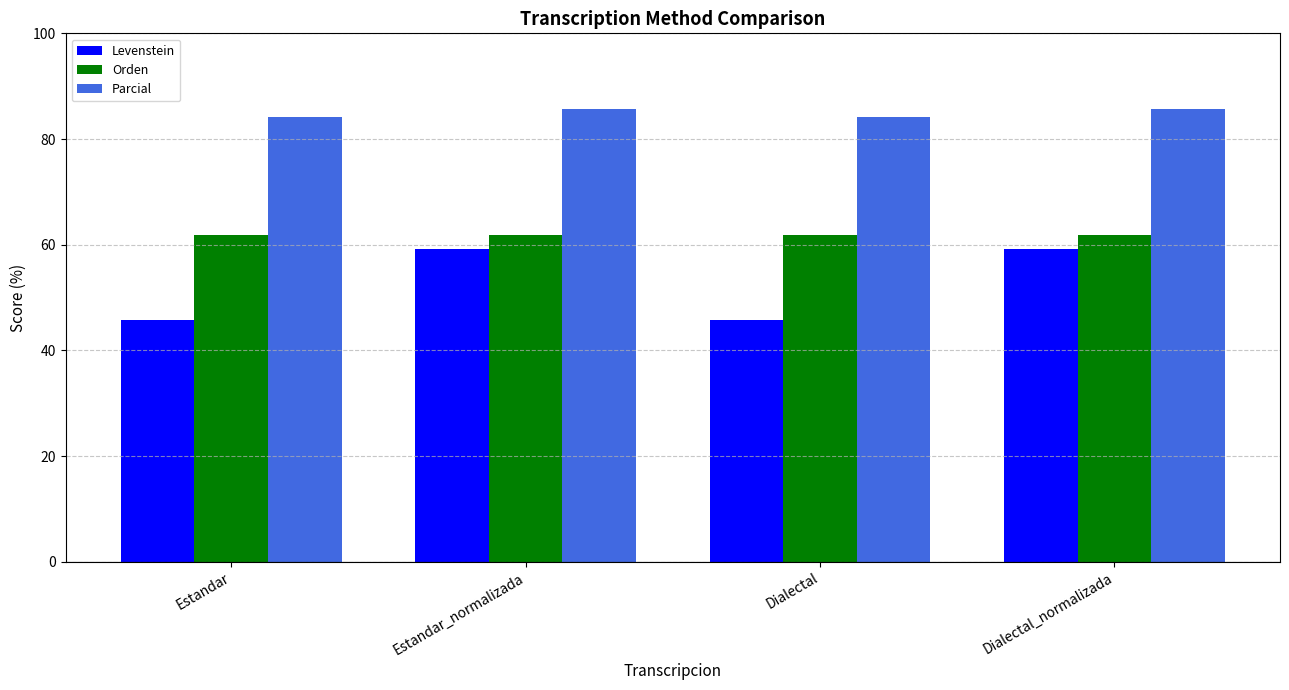

Is it true that Levenstein equals 60.4 at Estandar?

False